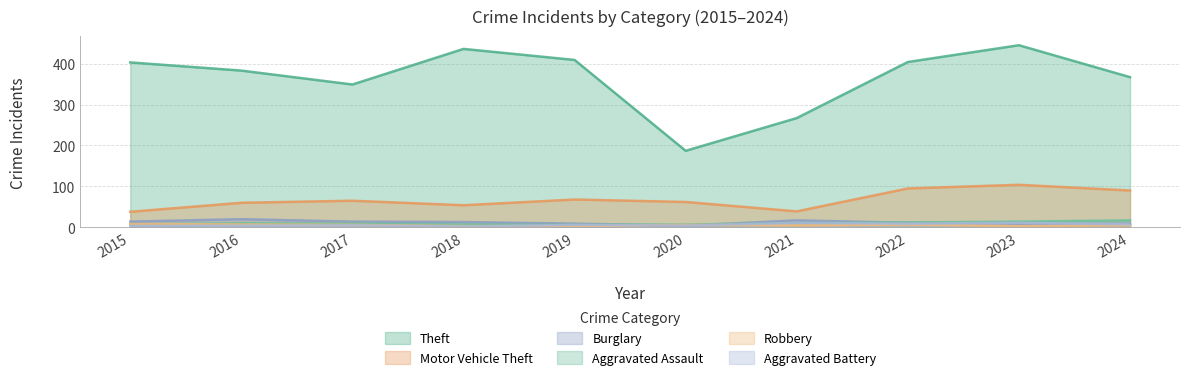

How many data points does each series have?

10